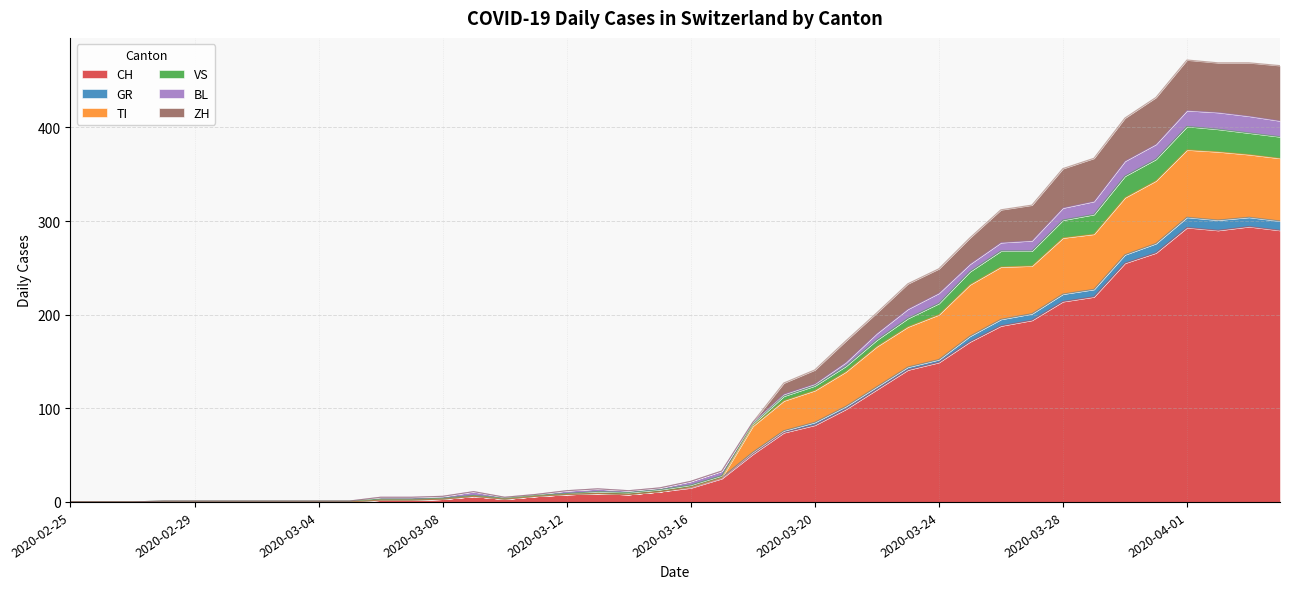

What is the maximum value shown in the chart?

472